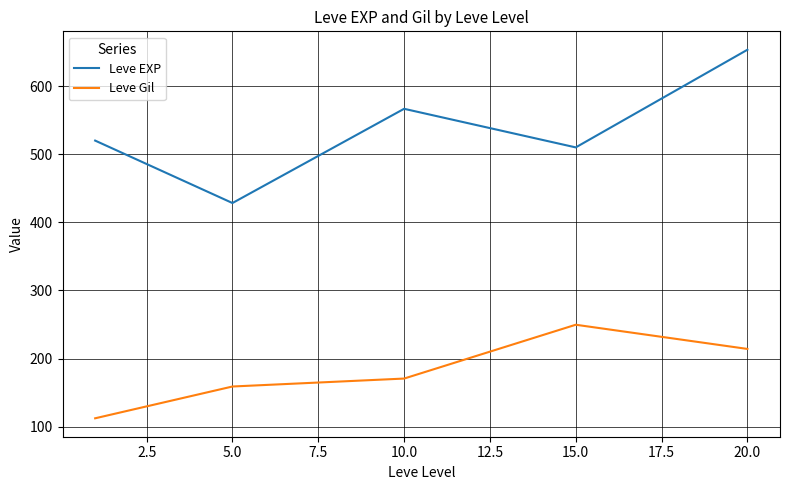

True or false: Leve Gil and Leve EXP intersect in this chart.

False